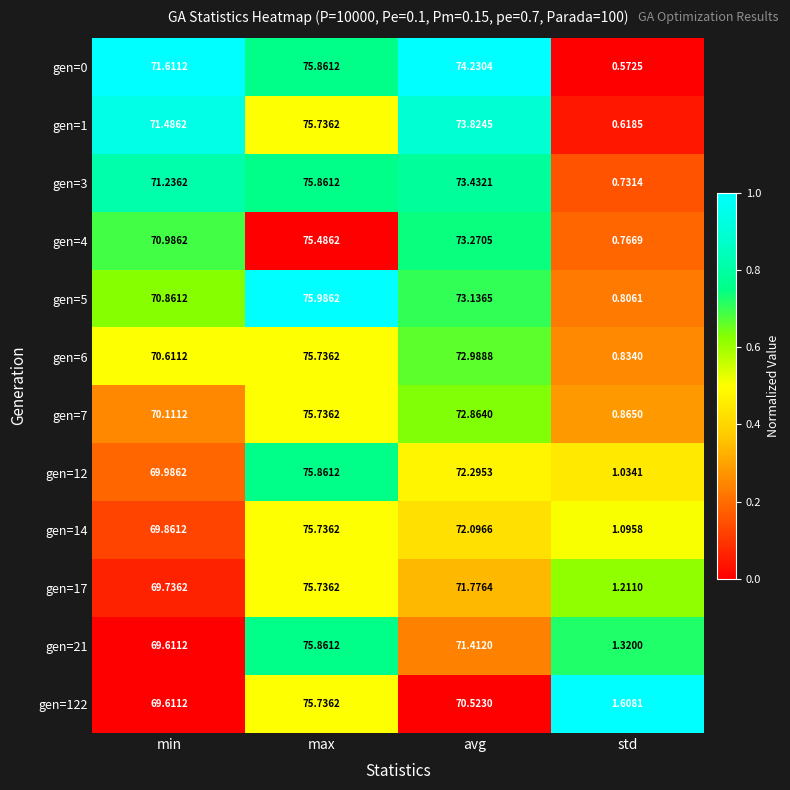

What is the total value across all series at max?

909.3